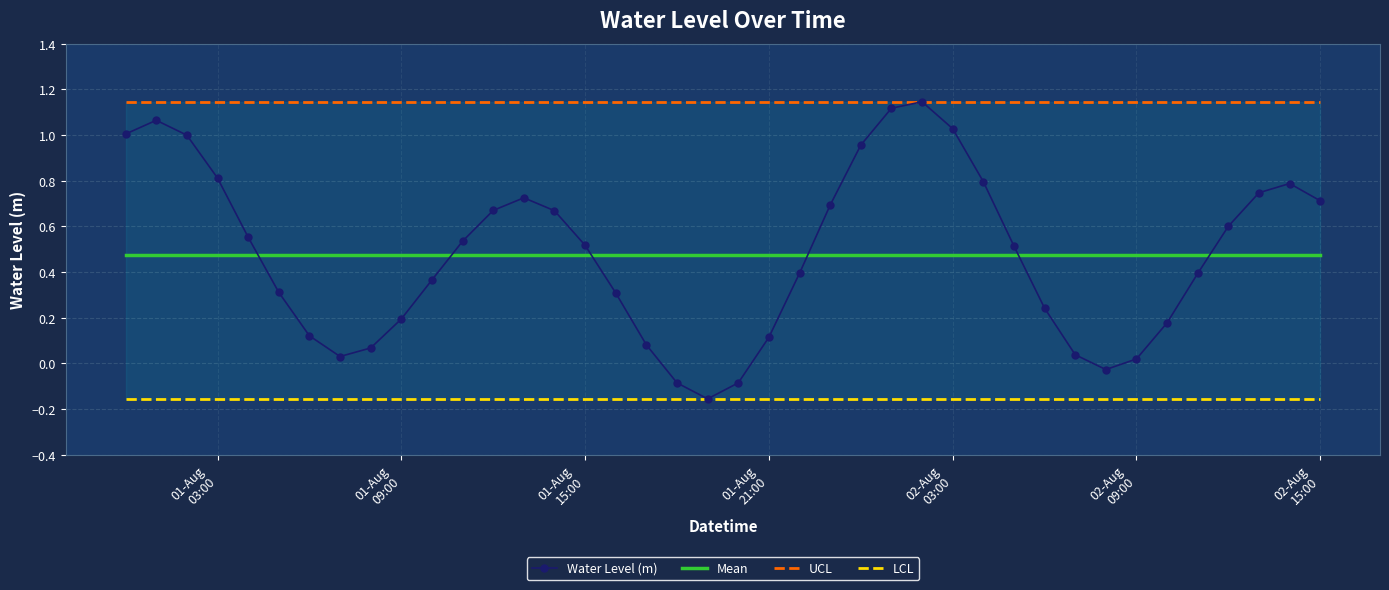

After their last crossing, which series has the higher values: Water Level (m) or Mean?

Water Level (m)